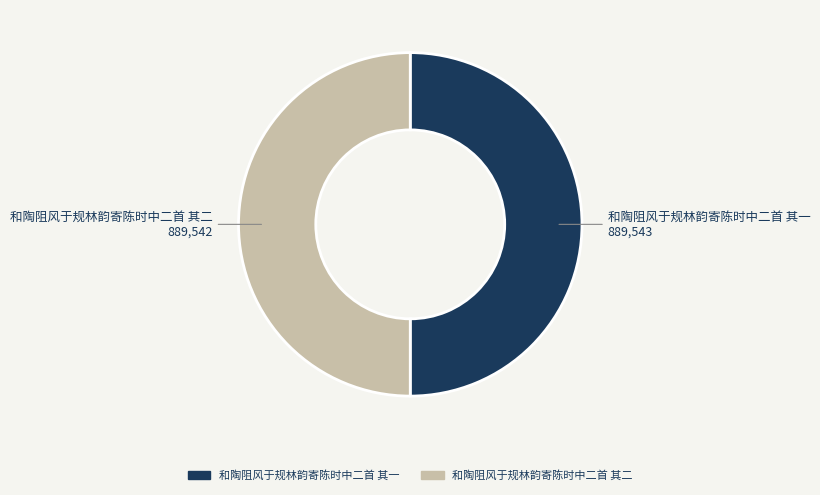

Approximately how many times larger is the value at 和陶阻风于规林韵寄陈时中二首 其一 compared to 和陶阻风于规林韵寄陈时中二首 其二?

1.0